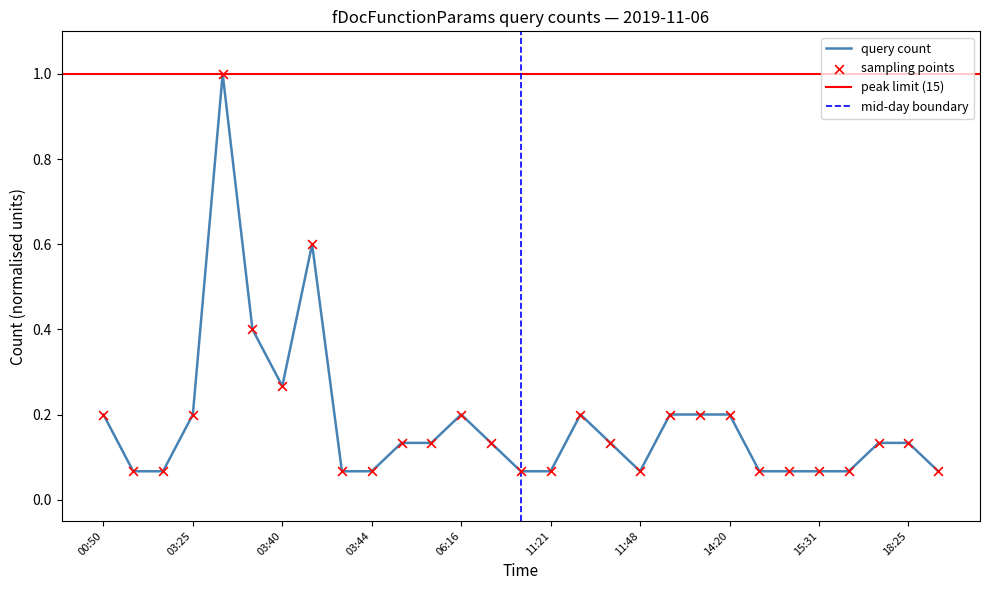

Between 06:38 and 17:20, which is larger?

06:38